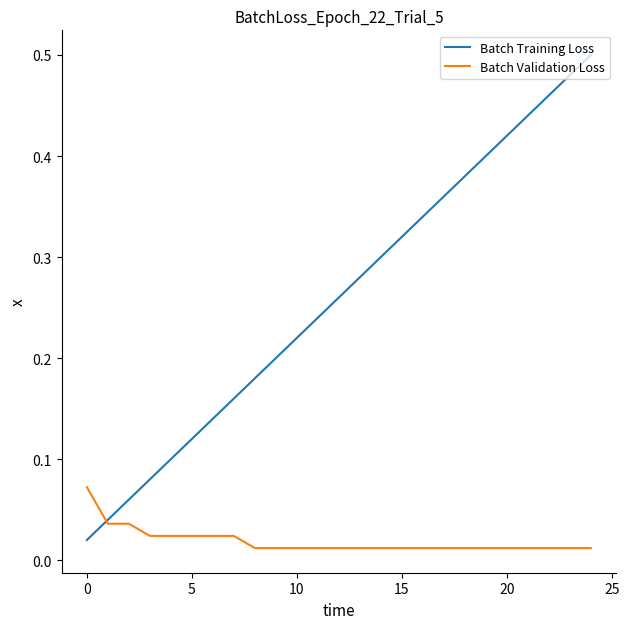

How many distinct data groups are displayed?

2